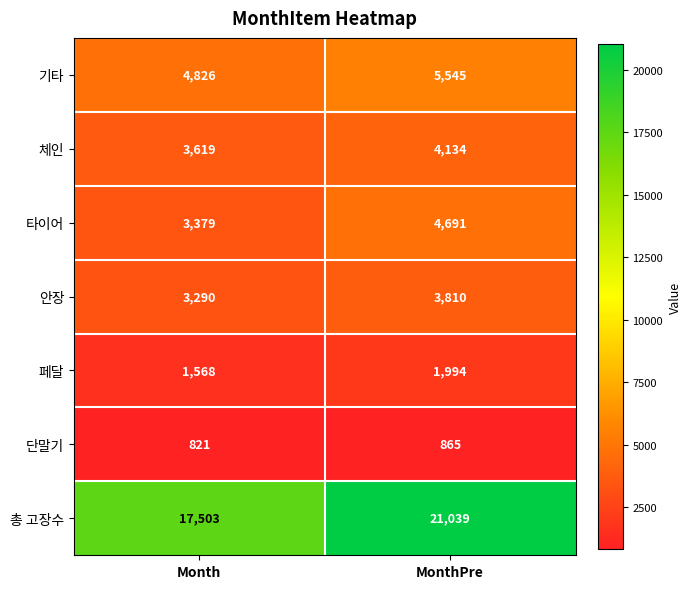

What is the difference between the maximum and minimum values in the 체인 series?

515